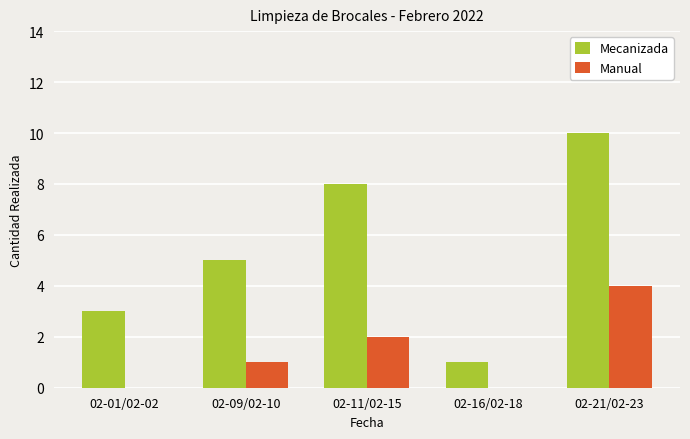

What is the maximum value shown in the chart?

10